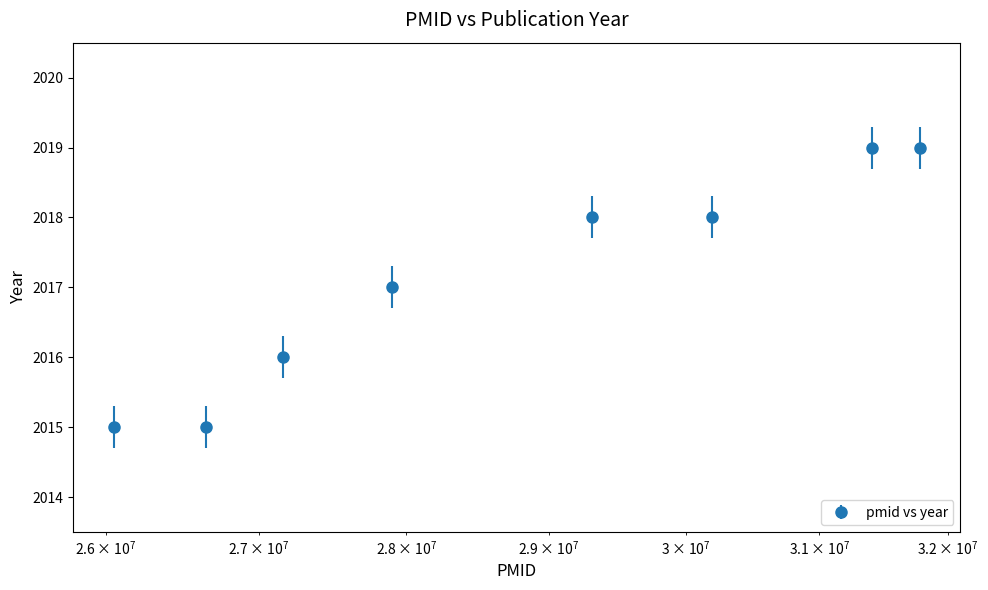

What is the difference between the maximum and minimum values?

4